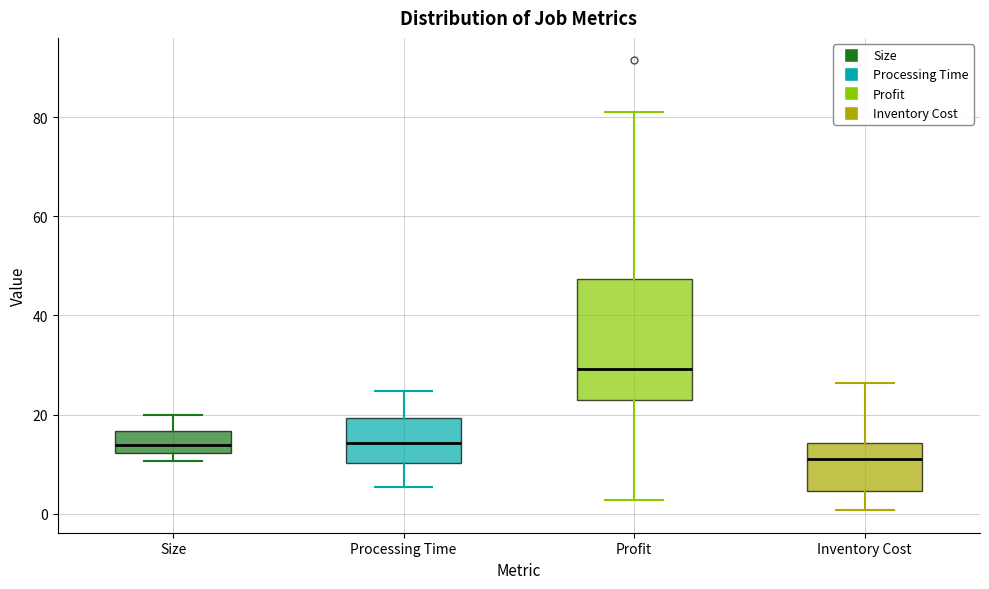

Comparing the boxes themselves (not the whiskers), which one is the tallest?

Profit